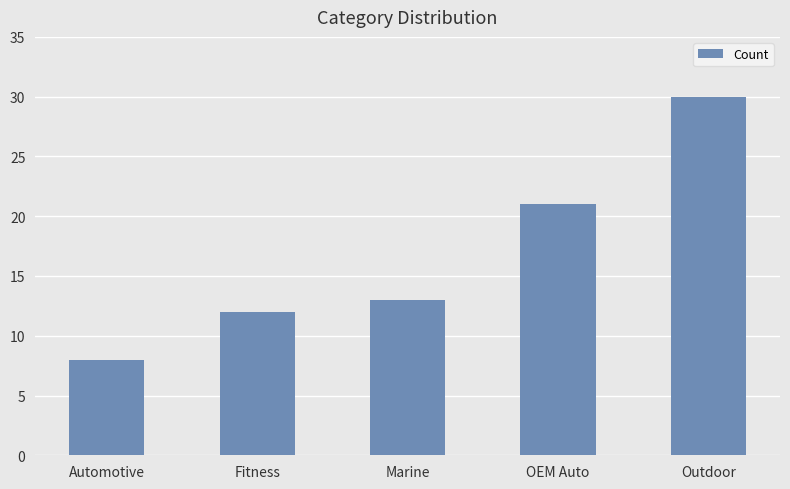

Which has a higher value, Outdoor or OEM Auto?

Outdoor